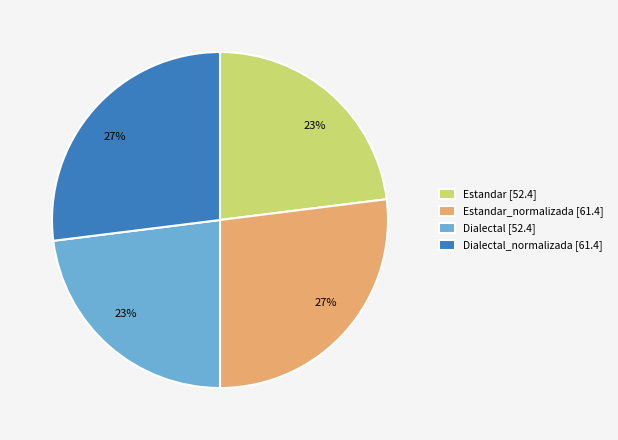

To the nearest percent, what portion does Dialectal_normalizada [61.4] represent?

27%